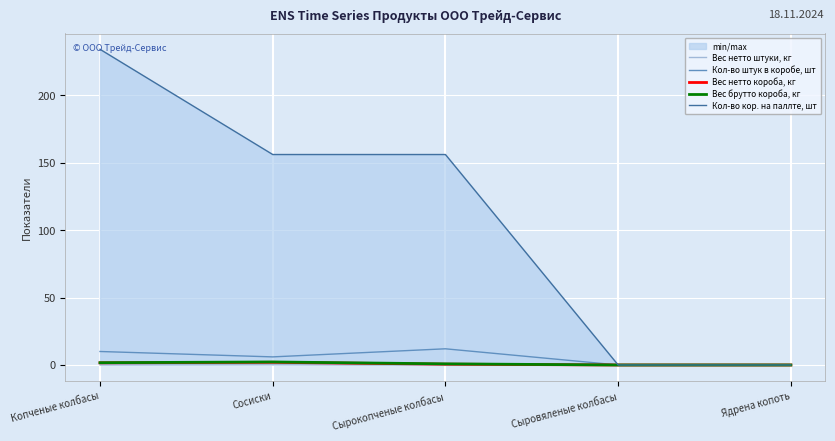

What is the difference between the second highest and second lowest values in the Кол-во кор. на паллте, шт series?

156.0